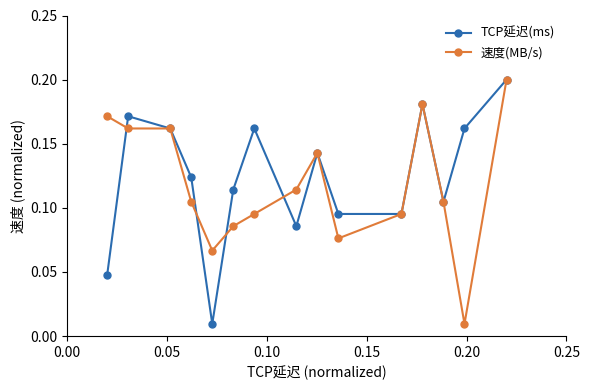

How many interior local peaks does the TCP延迟(ms) series have?

4